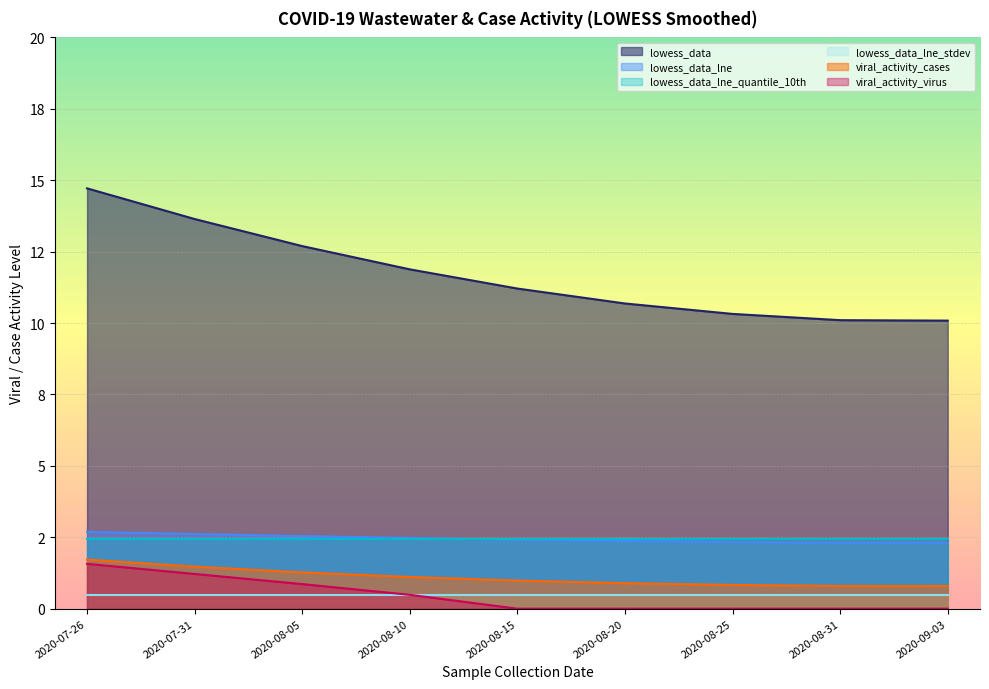

True or false: lowess_data_lne and lowess_data intersect in this chart.

False